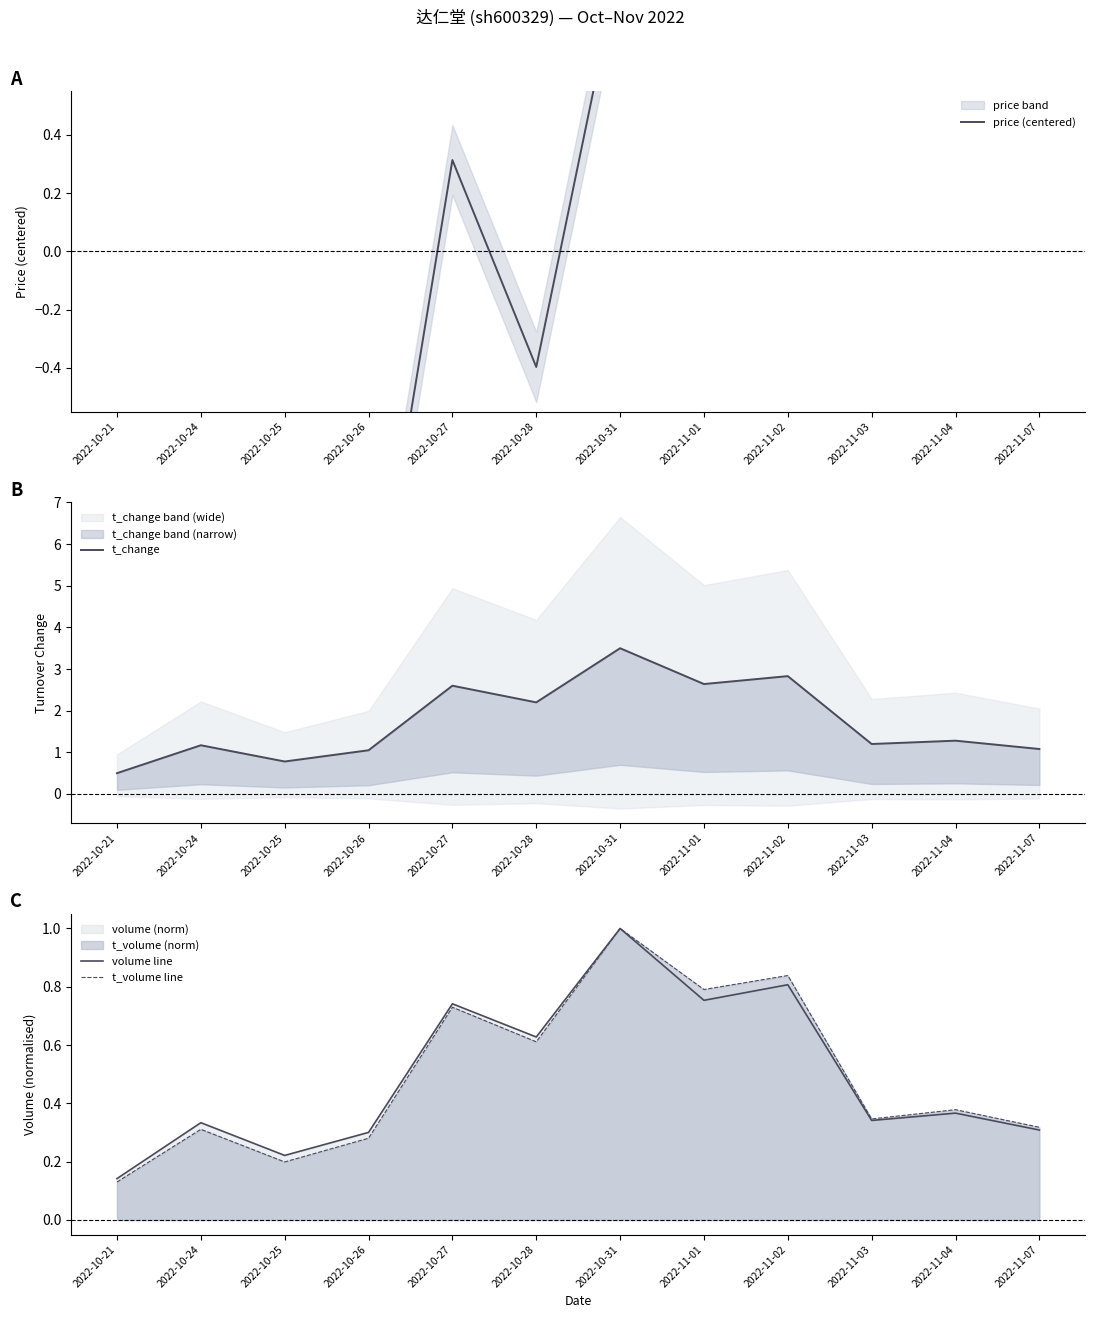

True or false: t_change and volume line cross at least once.

False